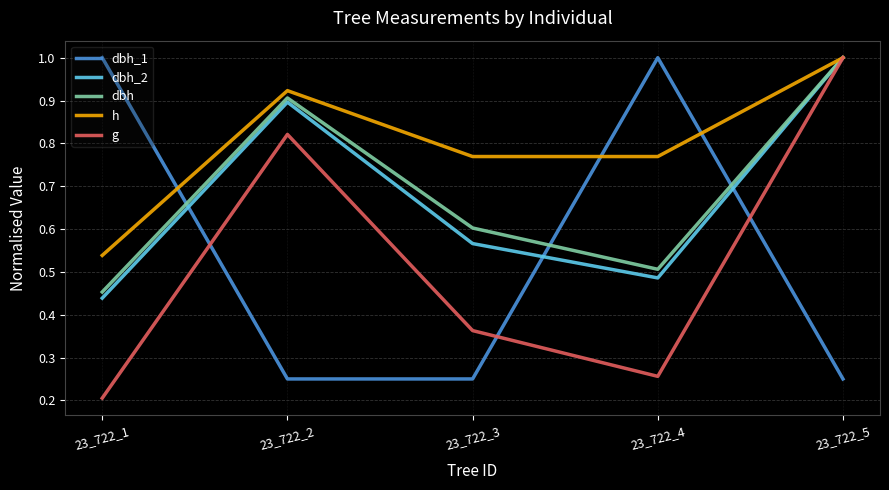

Which series has the largest total across all categories?

h